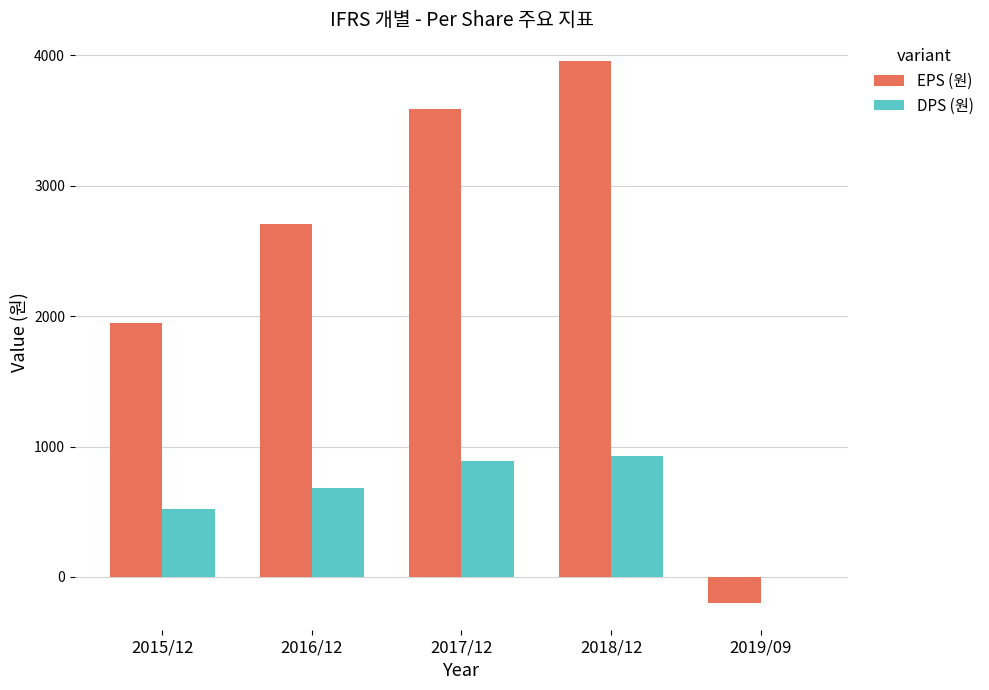

Between 2017/12 and 2019/09, which series saw the biggest shift?

EPS (원)